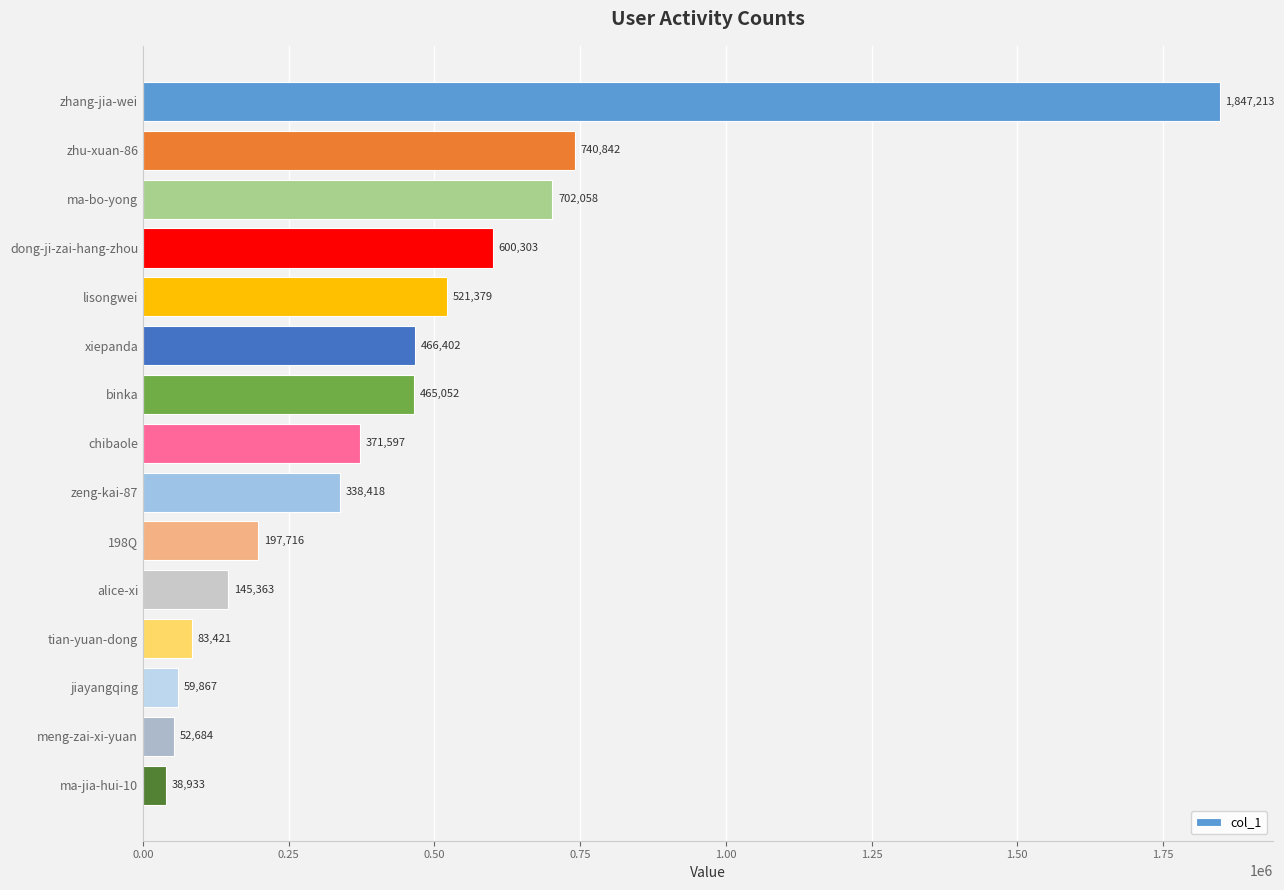

Rank the categories by value from lowest to highest.

ma-jia-hui-10, meng-zai-xi-yuan, jiayangqing, tian-yuan-dong, alice-xi, 198Q, zeng-kai-87, chibaole, binka, xiepanda, lisongwei, dong-ji-zai-hang-zhou, ma-bo-yong, zhu-xuan-86, zhang-jia-wei